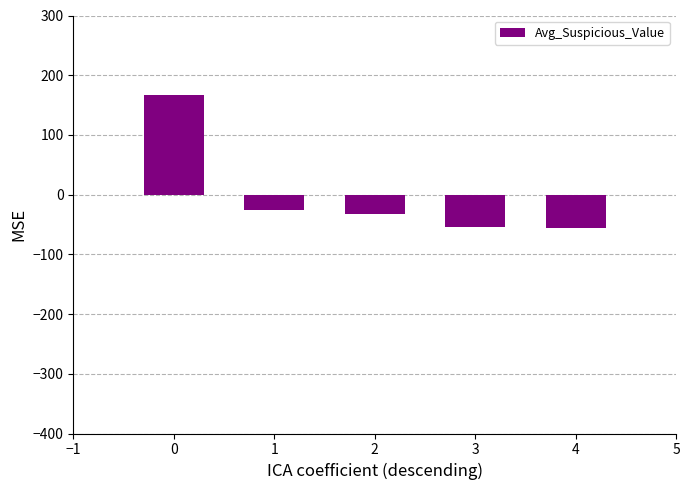

At which category does the chart reach its peak across all series?

0